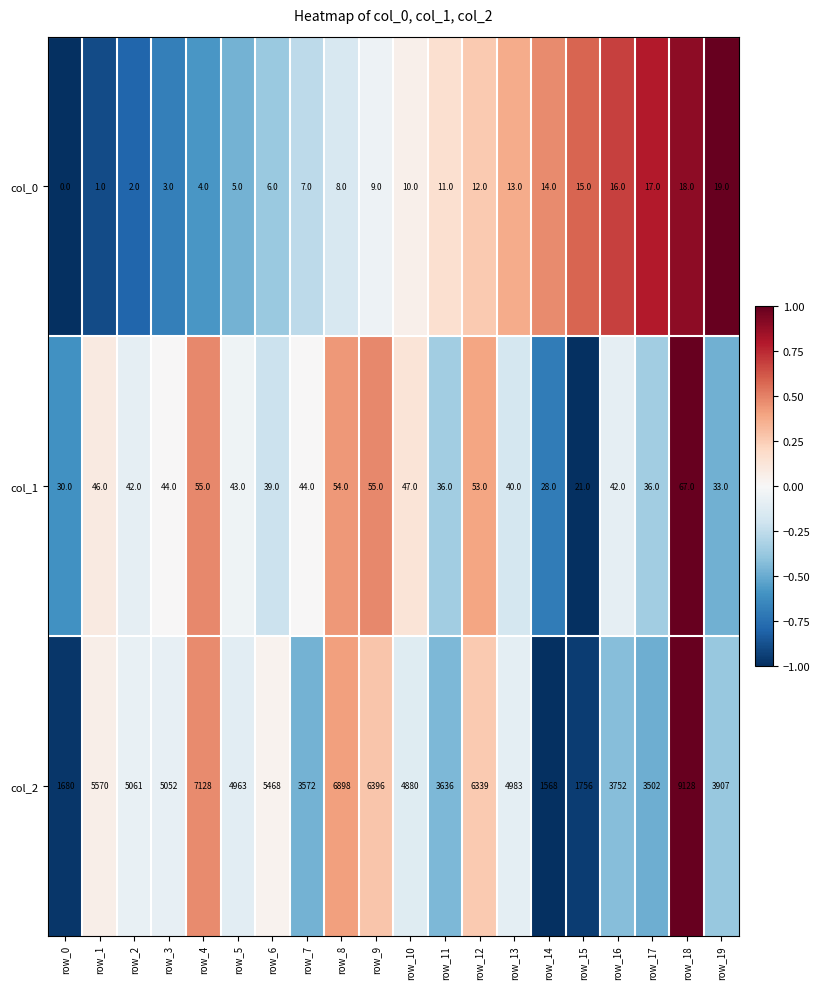

Which series changed the most between row_6 and row_10?

col_2